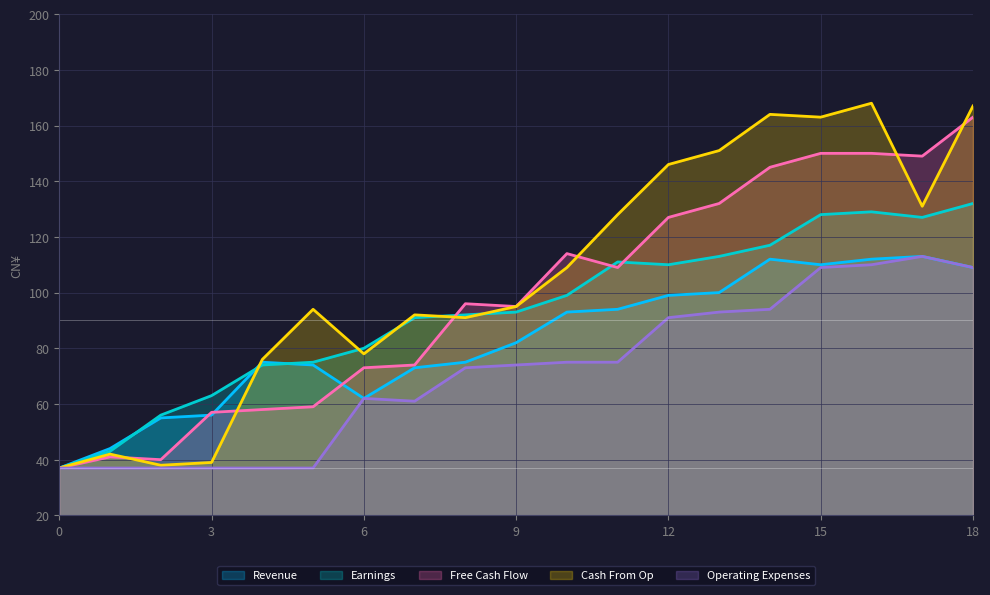

Where does the Cash From Op series first go above 95?

10